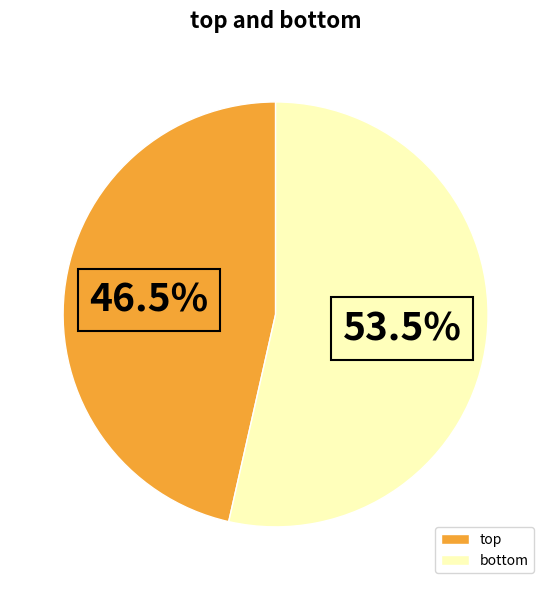

Is there any slice that represents more than half of the pie?

Yes